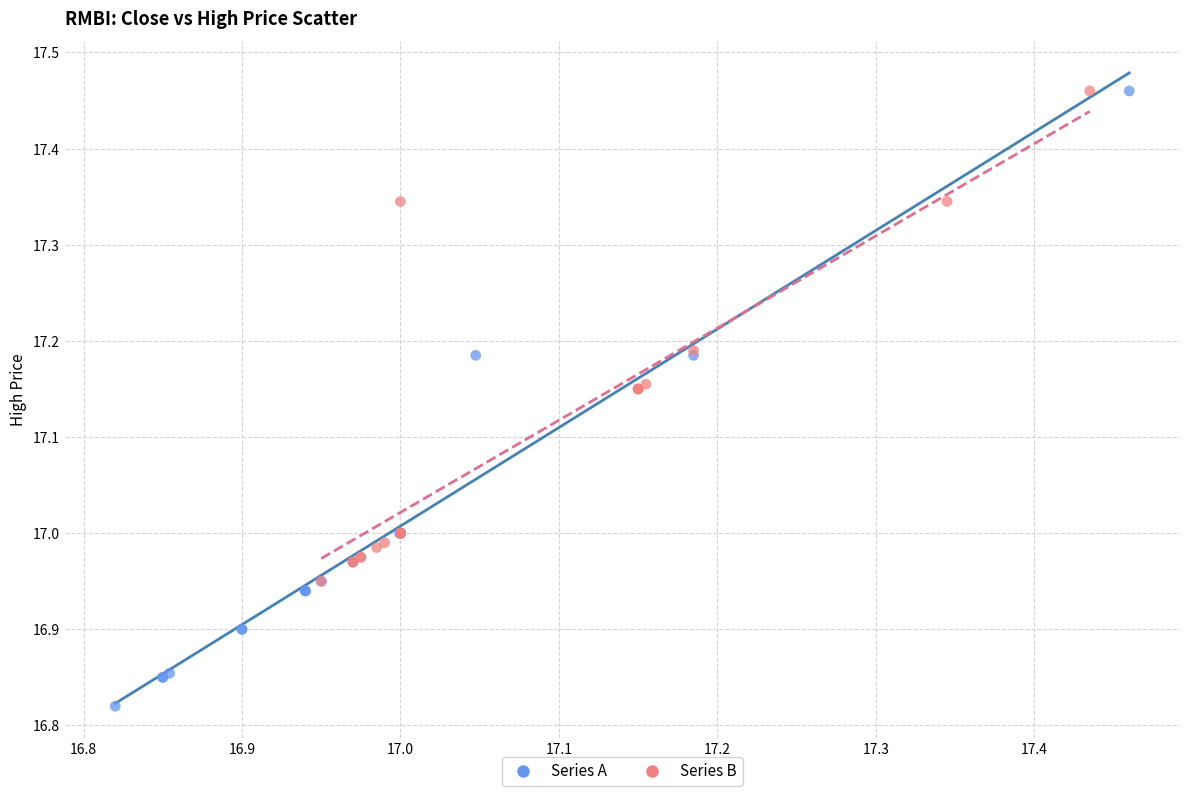

Which series has the widest spread of Y values?

Series A